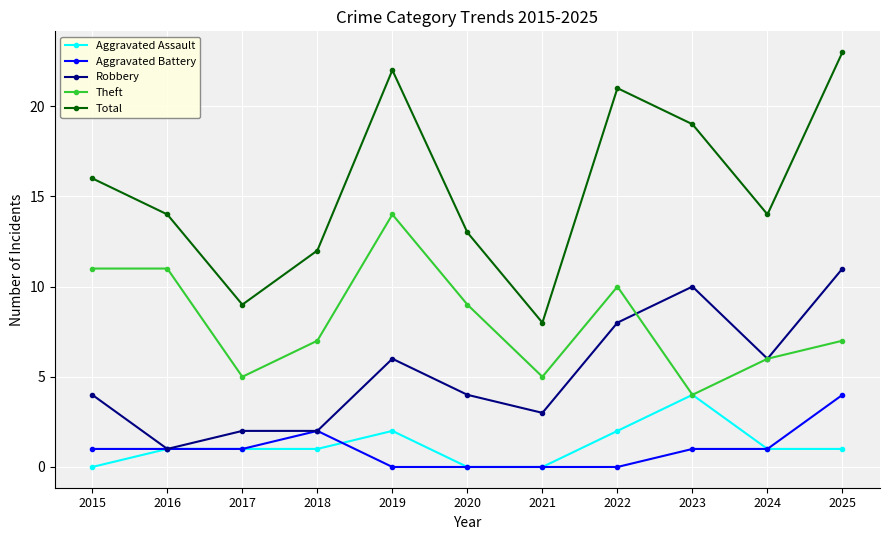

True or false: Aggravated Battery and Total intersect in this chart.

False